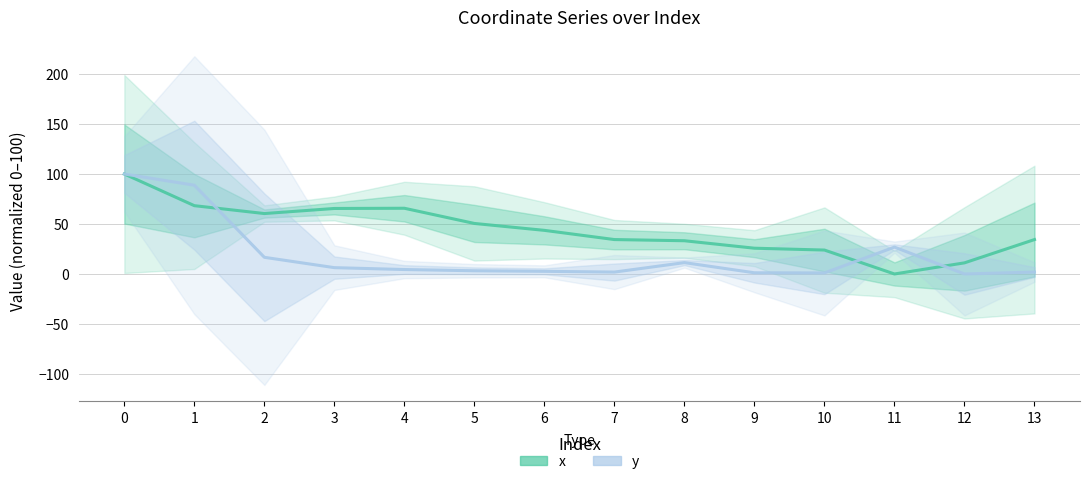

How many series are shown in this chart?

2